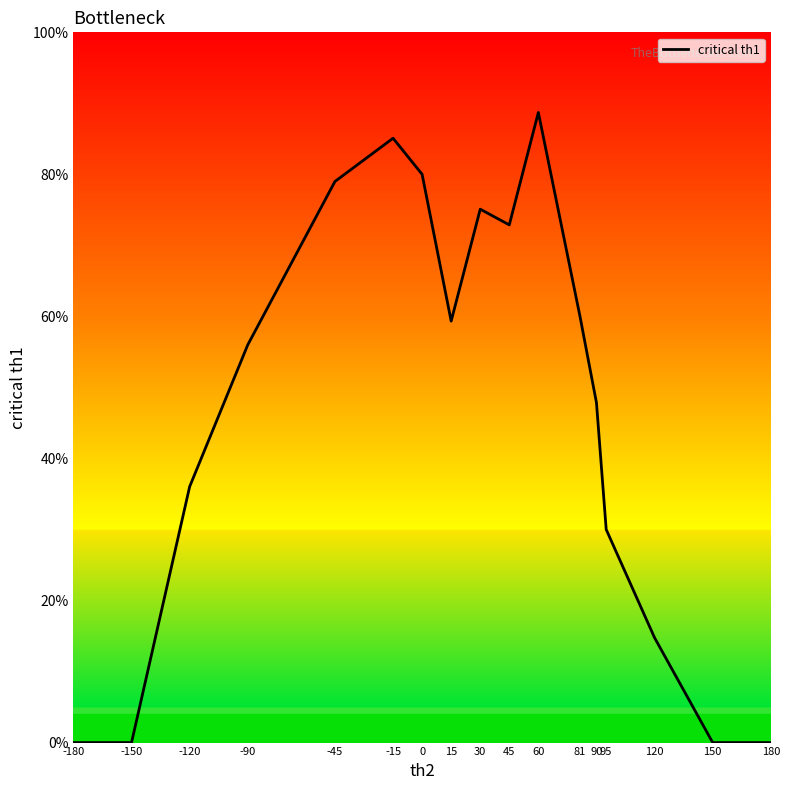

What is the maximum value shown in the chart?

88.7